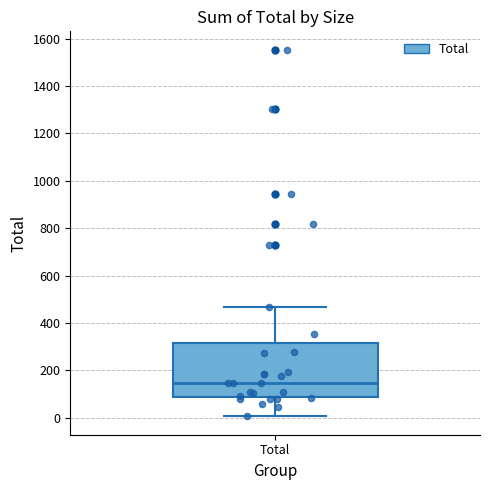

Read this box plot against the y-axis: the position of the median line, the range covered by the box, and the ends of both whiskers. The values are not printed on the chart, so give them approximately, as read against the axis.

median 140, box 80 to 320, whiskers 0 to 460